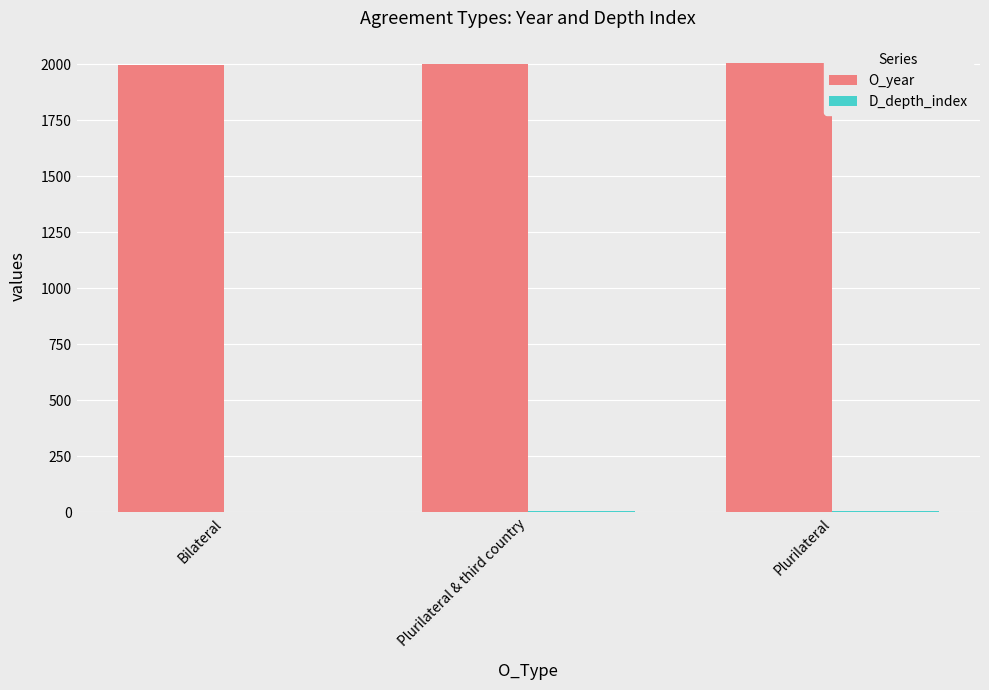

Is it true that O_year equals 2900.5 at Bilateral?

False